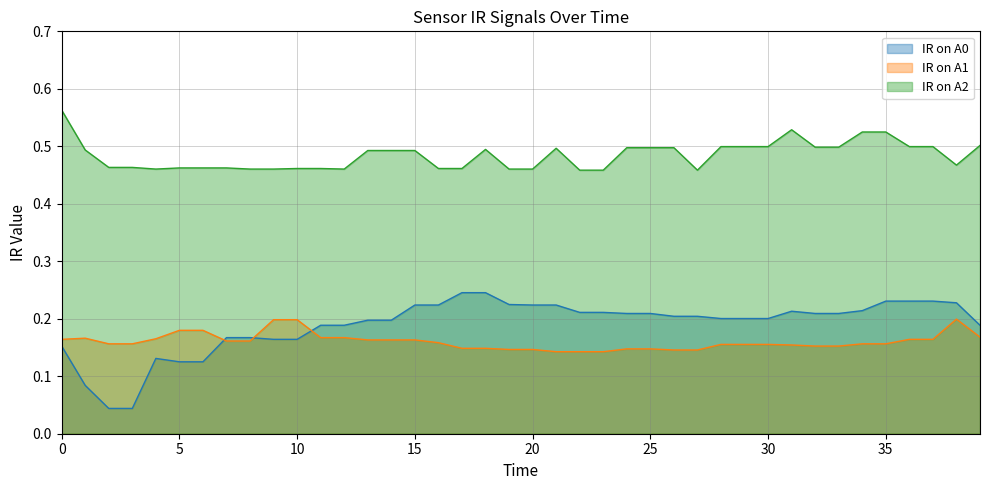

At 1, list the series in order from largest to smallest.

IR on A2, IR on A1, IR on A0